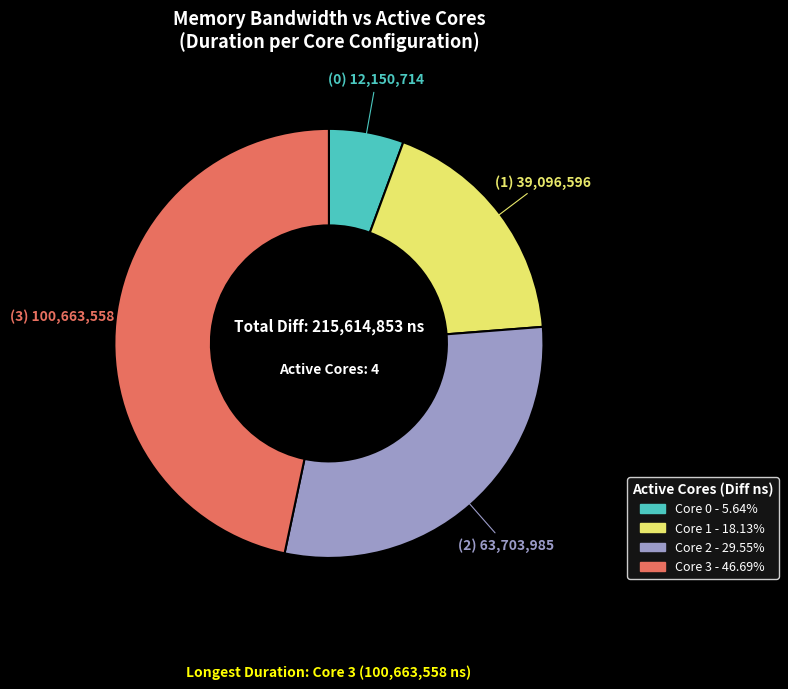

Is there any slice that represents more than half of the pie?

No